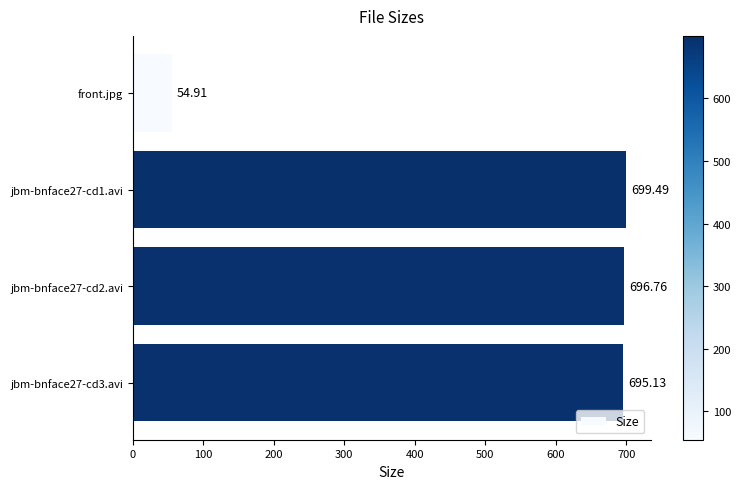

List the labels in order of value, smallest first.

front.jpg, jbm-bnface27-cd3.avi, jbm-bnface27-cd2.avi, jbm-bnface27-cd1.avi